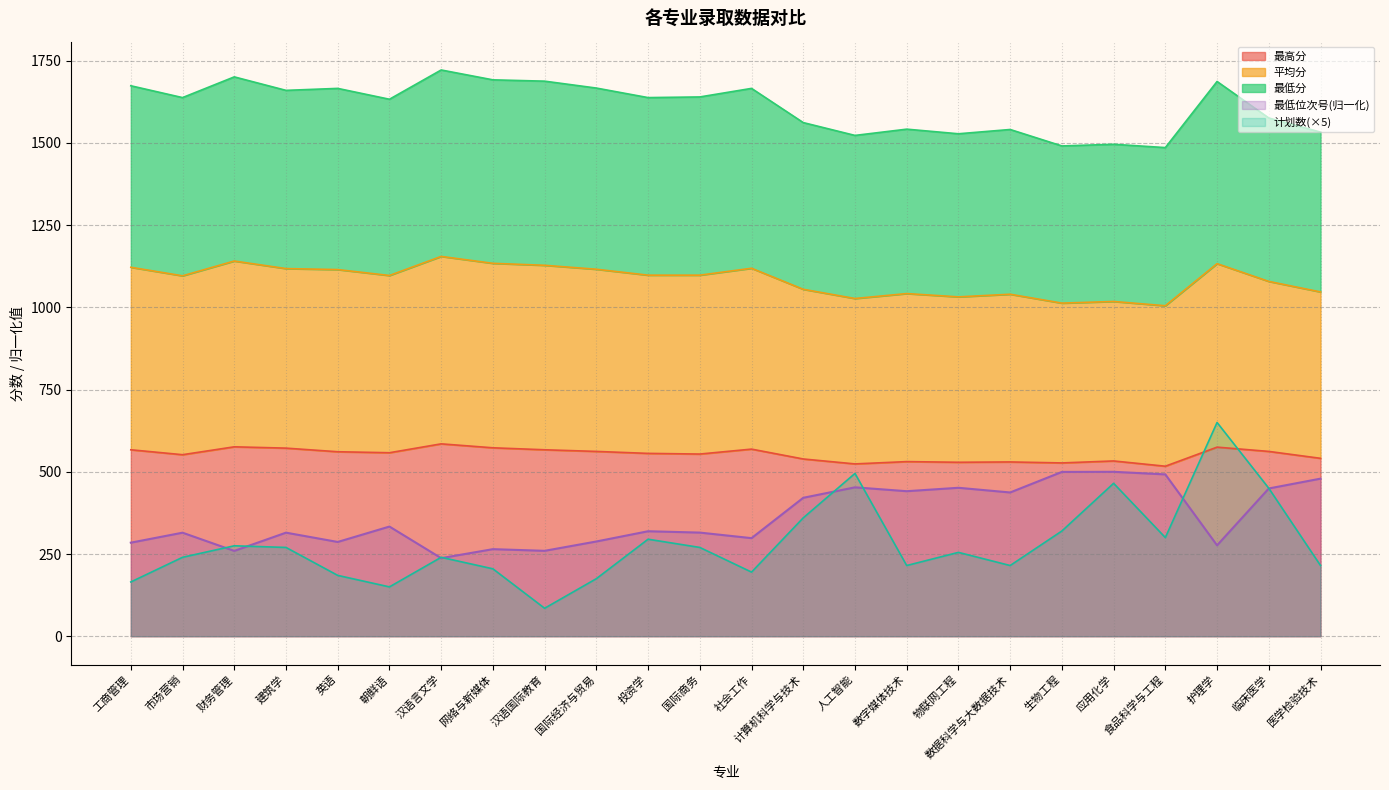

True or false: 计划数 and 最高分 cross at least once.

True